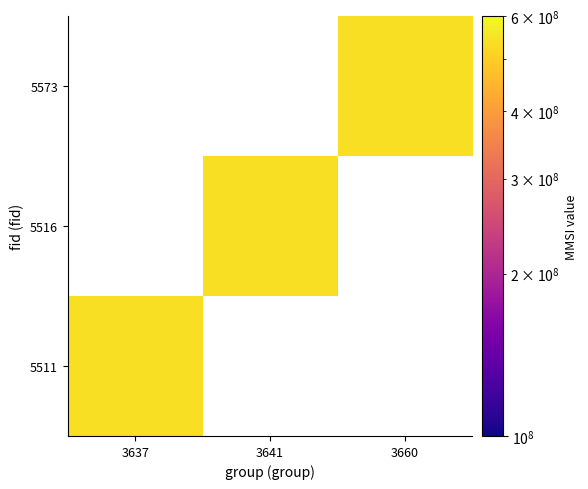

Reading left to right, extract all data points from this chart.

5511: 538402536	0	0
5516: 0	538402536	0
5573: 0	0	538402536